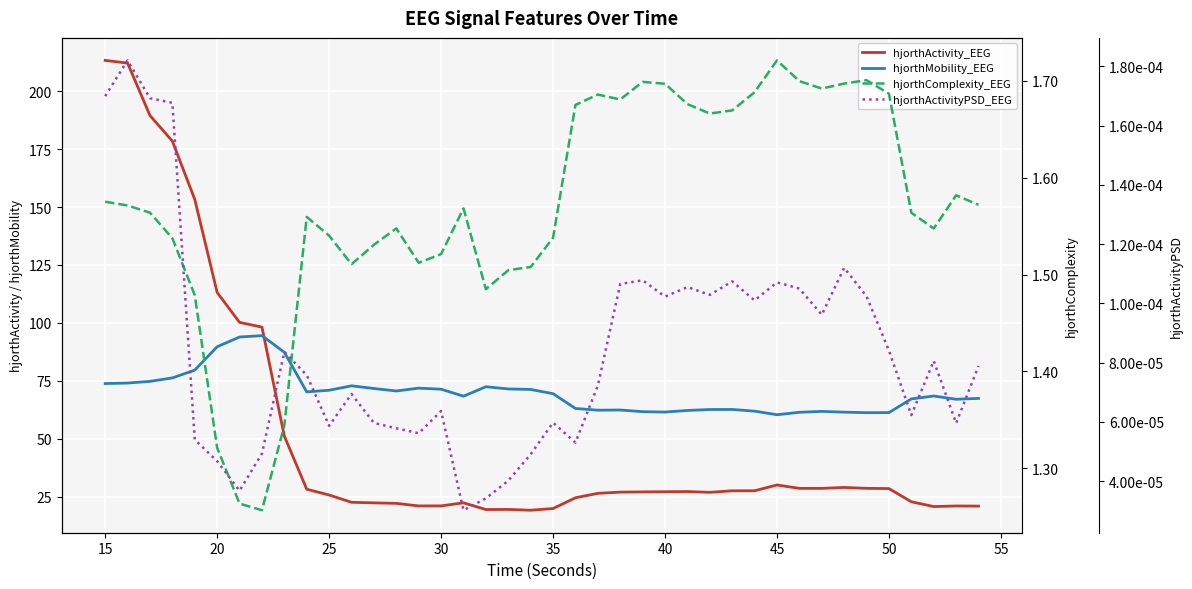

In hjorthComplexity_EEG, how many points are higher than both neighbors (excluding endpoints)?

8